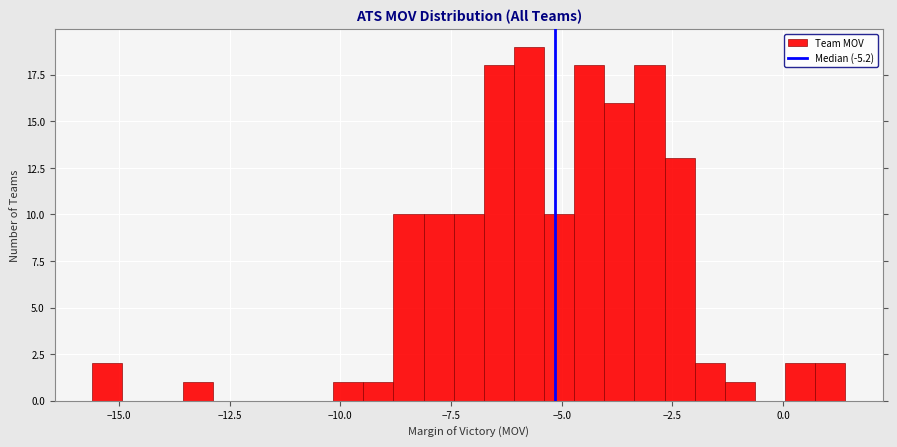

Read against the x-axis, roughly where is the centre of the tallest bar?

-5.5